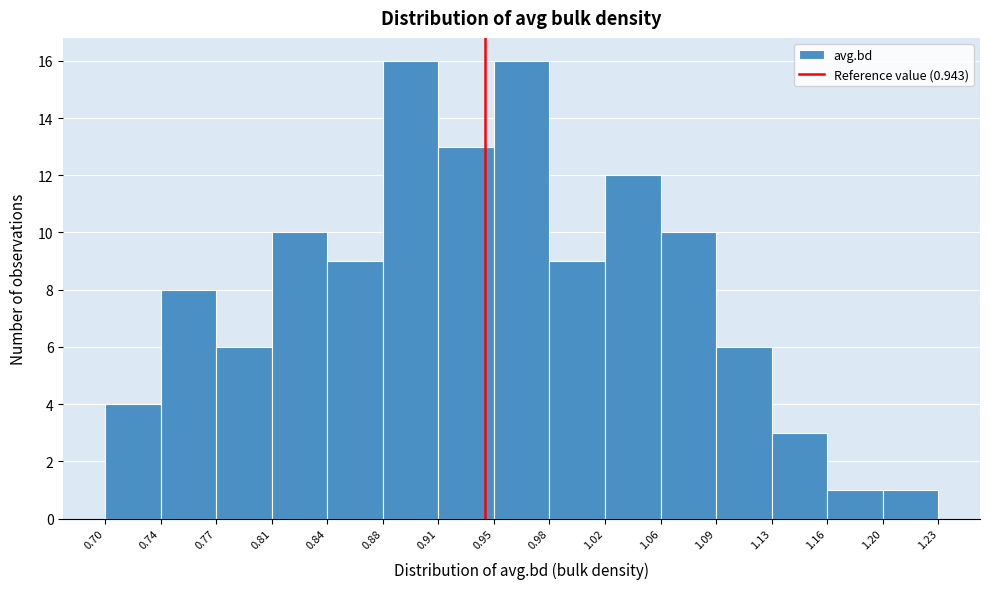

Reading left to right, list every bar in this chart as the range it spans on the x-axis followed by its height. The values are not printed on the chart, so give them approximately, as read against the axis.

0.70 to 0.74: 4
0.74 to 0.77: 8
0.77 to 0.81: 6
0.81 to 0.84: 10
0.84 to 0.88: 9
0.88 to 0.91: 16
0.91 to 0.95: 13
0.95 to 0.98: 16
0.98 to 1.02: 9
1.02 to 1.06: 12
1.06 to 1.09: 10
1.09 to 1.13: 6
1.13 to 1.16: 3
1.16 to 1.20: 1
1.20 to 1.23: 1